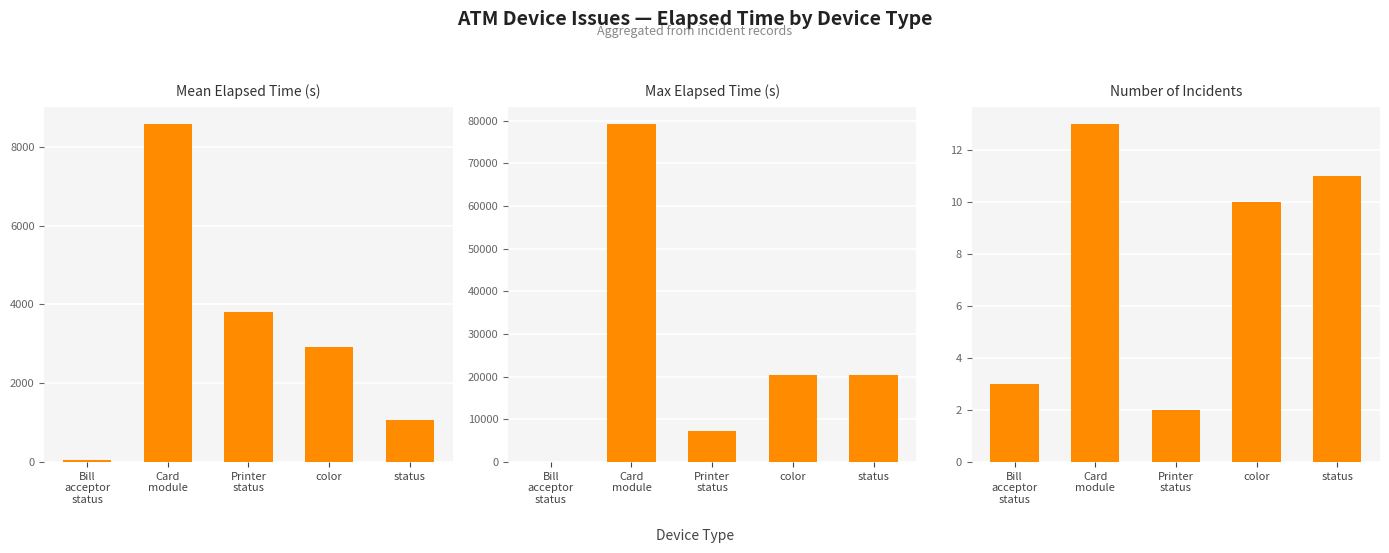

Which series has the largest range (max minus min)?

Max Elapsed Time